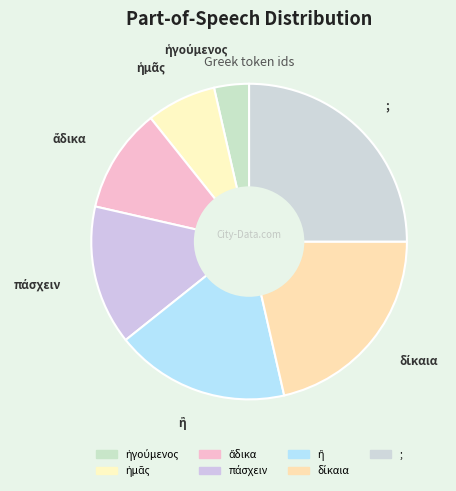

Is there any slice that represents more than half of the pie?

No